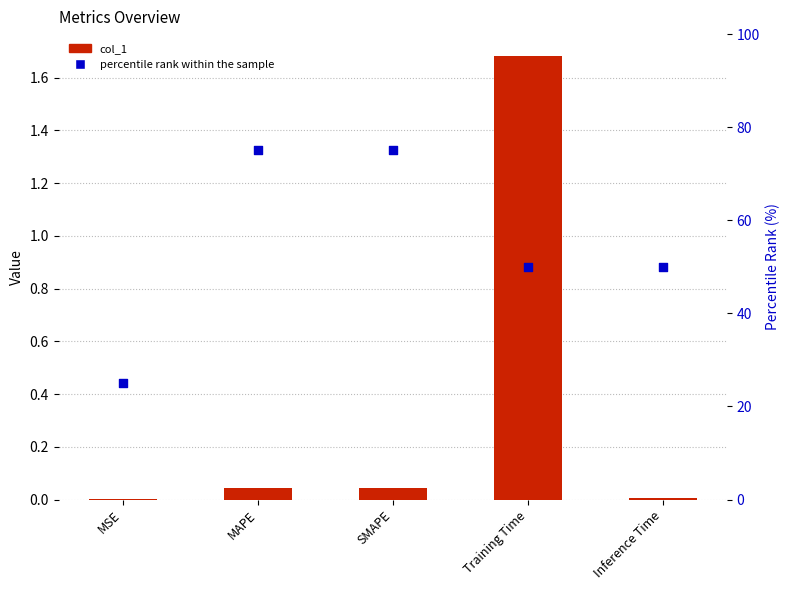

Which series reaches the minimum Y coordinate?

col_1